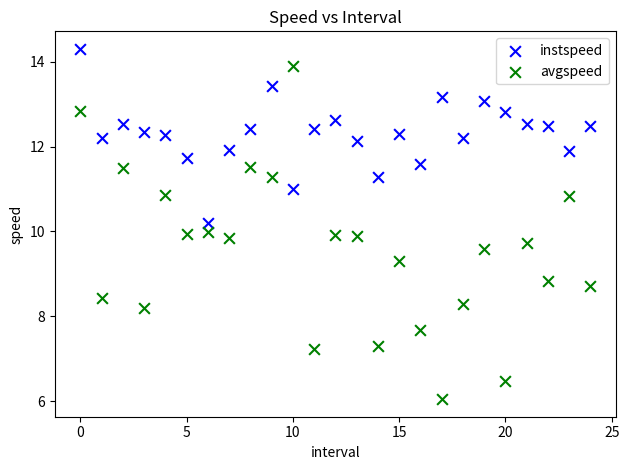

Which series reaches the maximum Y coordinate?

instspeed